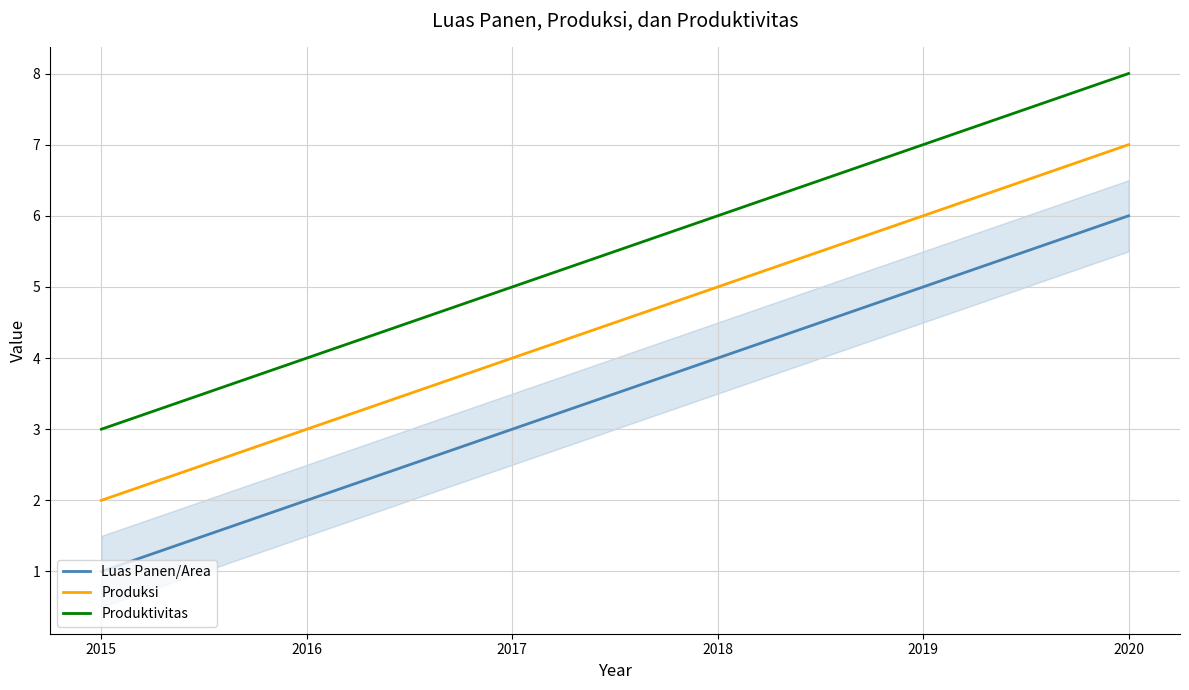

Rank the series by their average value, from highest to lowest.

Produktivitas, Produksi, Luas Panen/Area